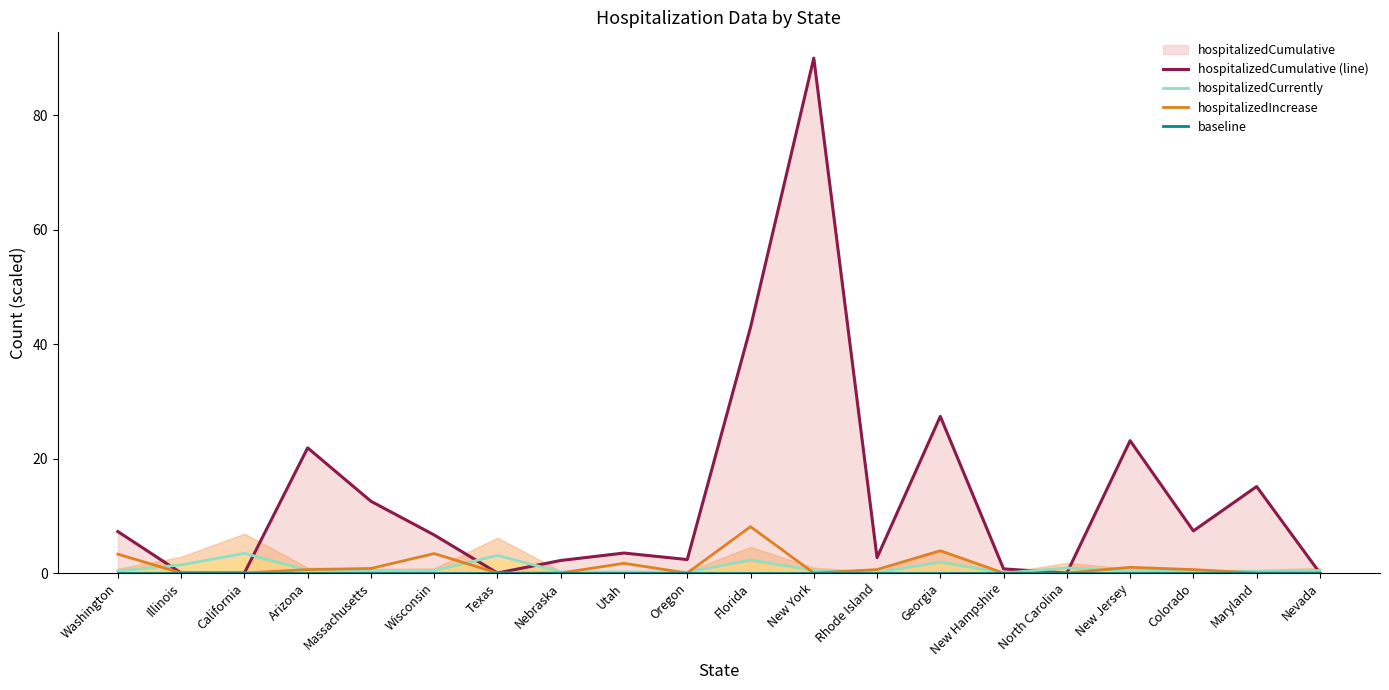

At which category does the chart reach its peak across all series?

New York